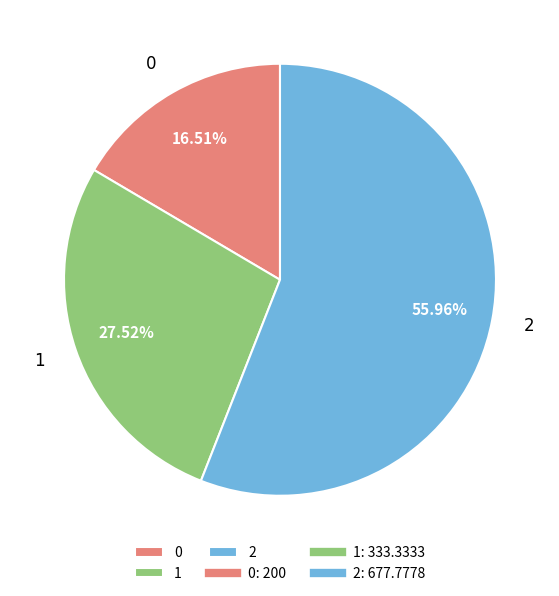

How many segments does this pie chart have?

3